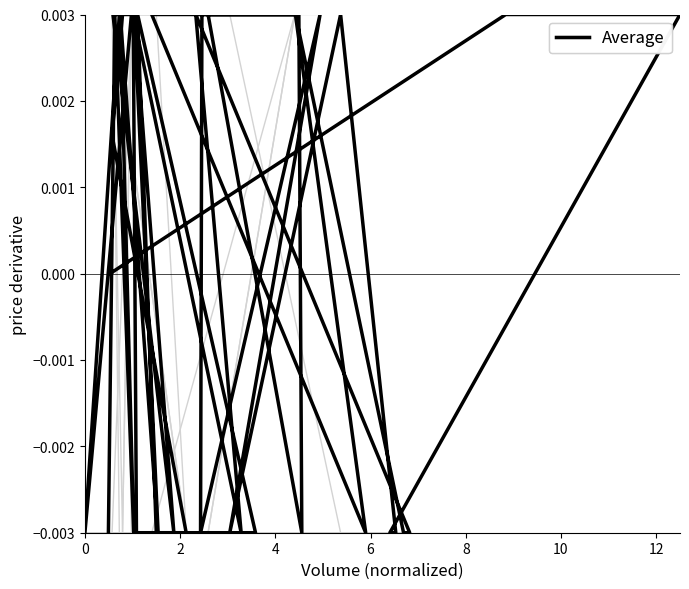

How many values in Close are below zero?

27